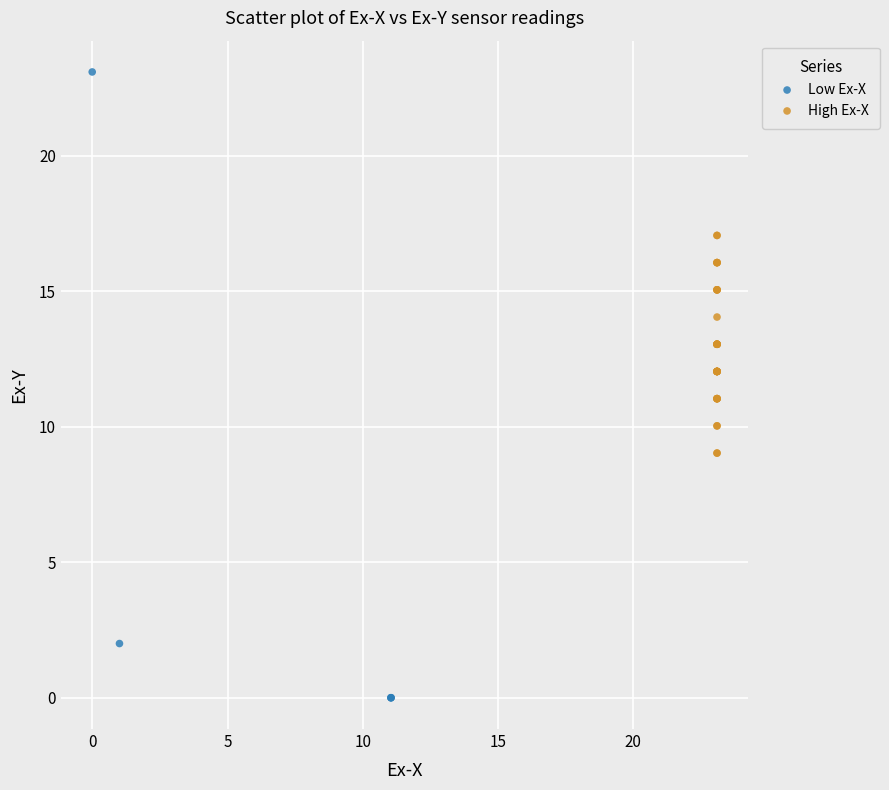

What are all the series names shown in the legend?

Low Ex-X, High Ex-X